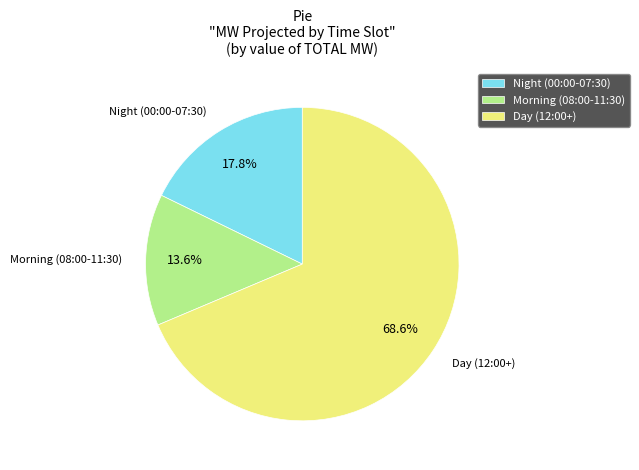

What is the smallest slice in the pie chart?

Morning (08:00-11:30)